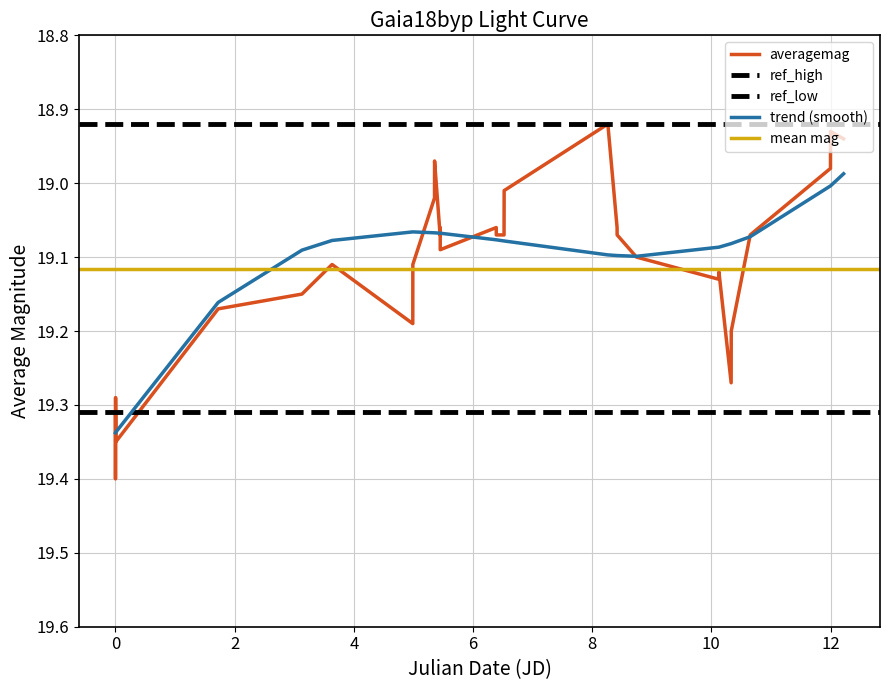

How many data points does each series have?

31